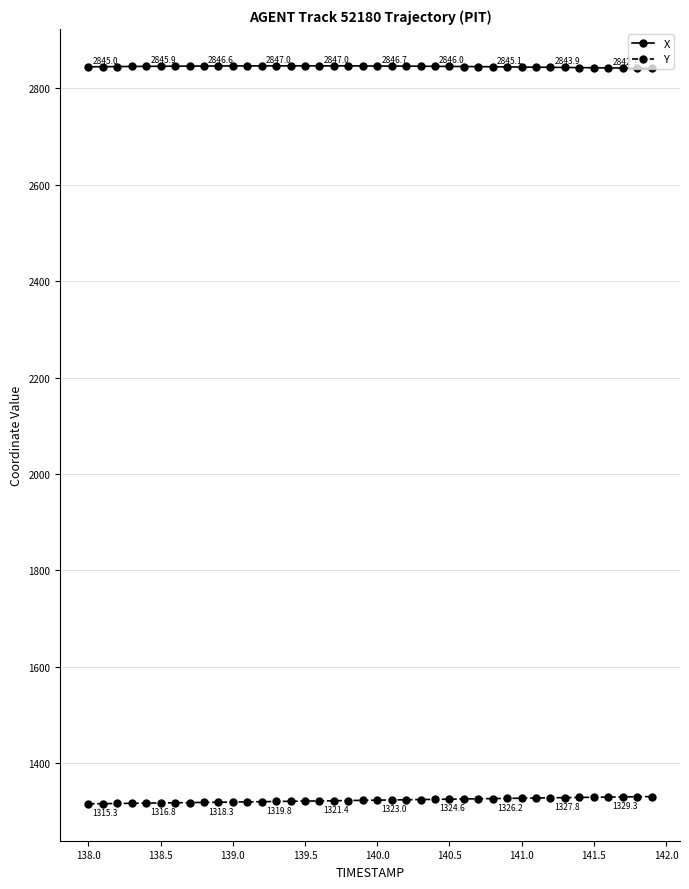

What is the value of the Y point at the 28th from the left?

1325.8